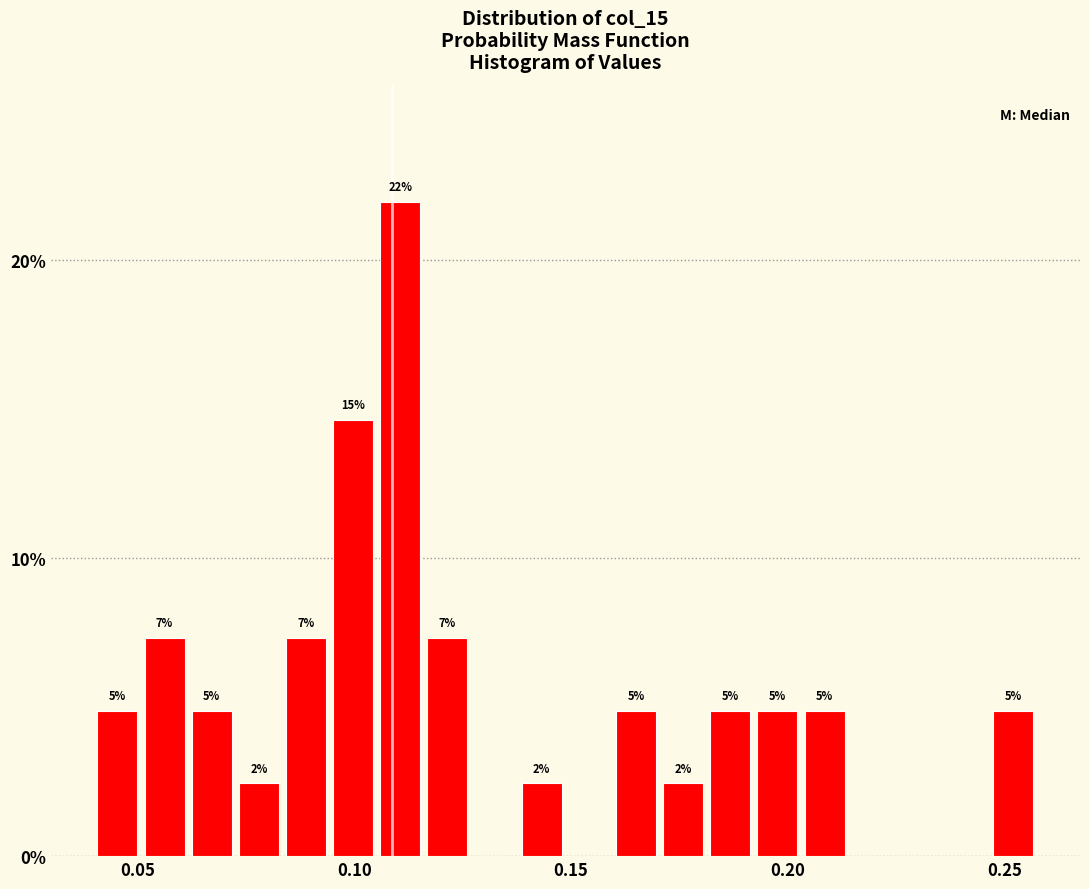

Read against the x-axis, roughly where is the centre of the tallest bar?

0.110